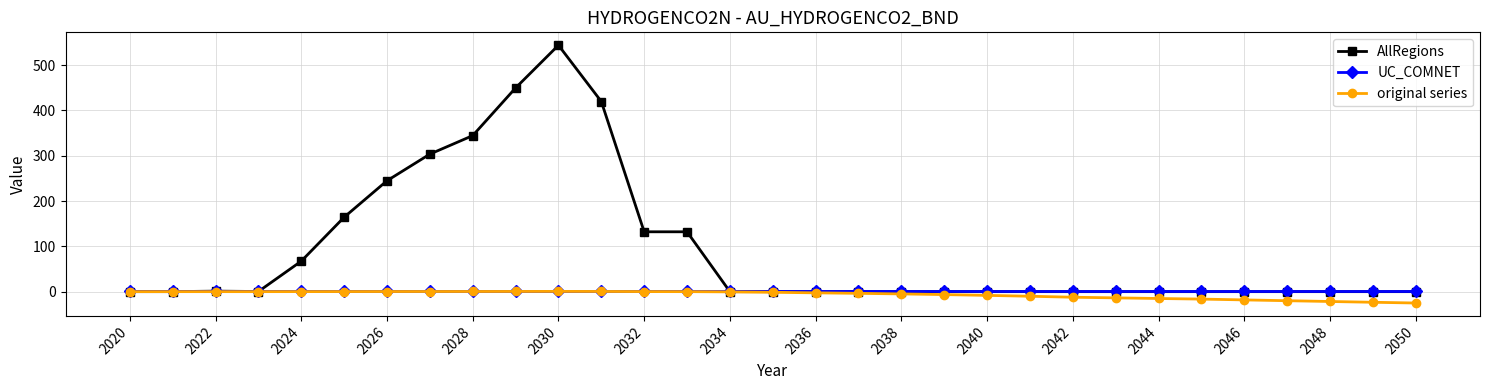

What is the value of the AllRegions point at the 13th from the left?

132.2